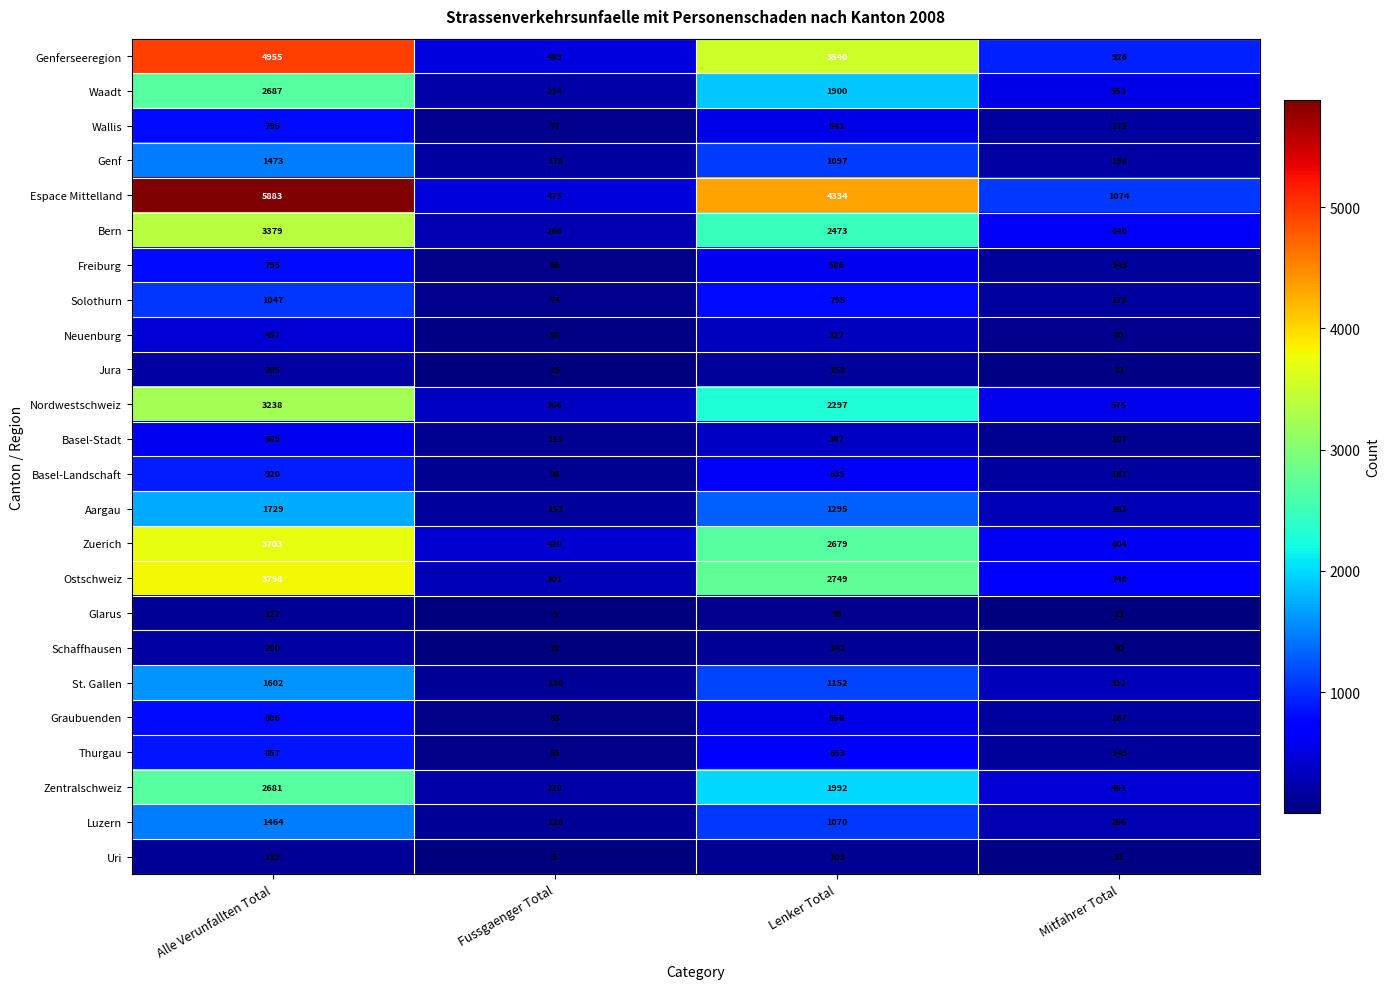

What is the greatest value displayed?

5883